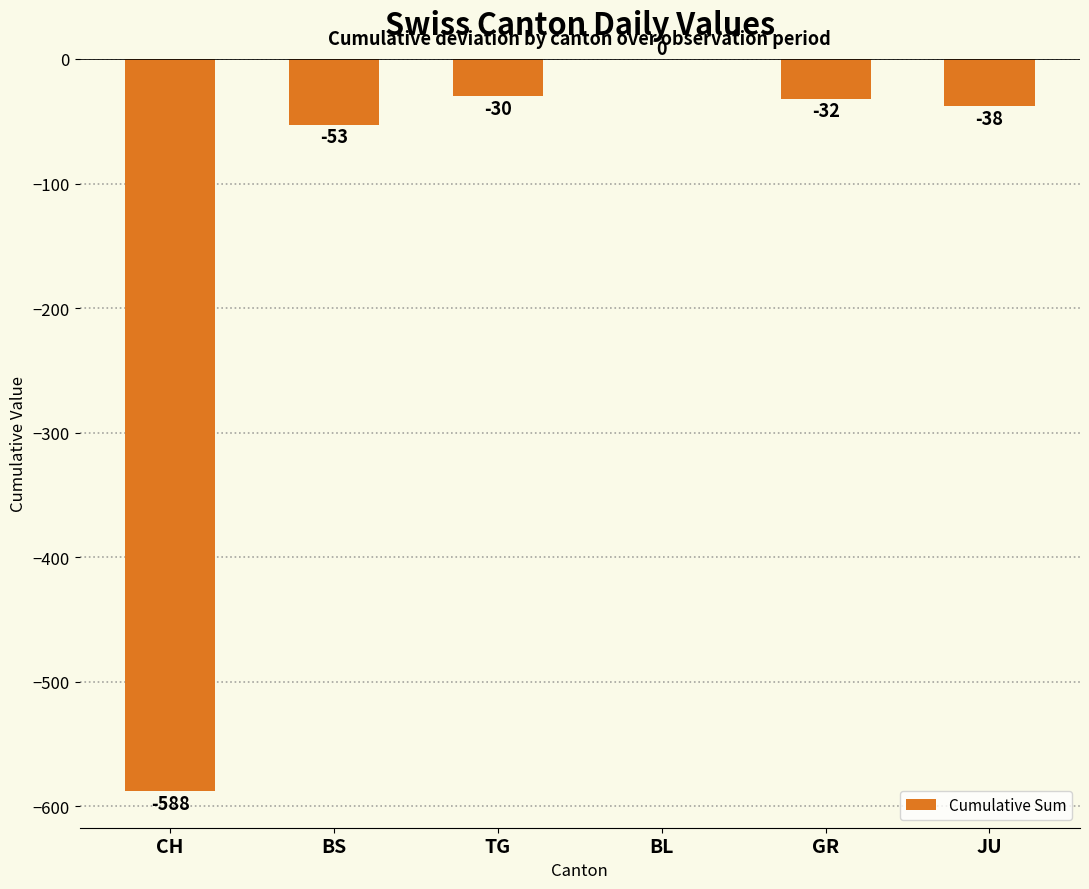

What is the sum of the values at BL and CH?

-588